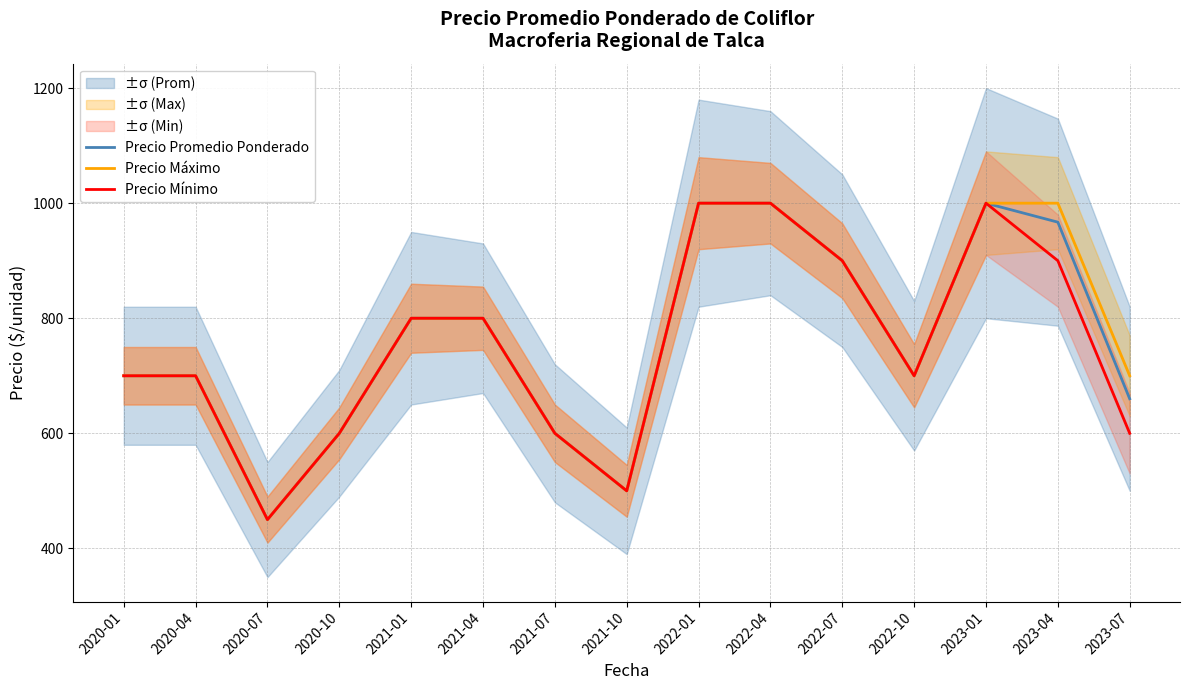

What are all the series names shown in the legend?

Precio Promedio Ponderado, Precio Máximo, Precio Mínimo